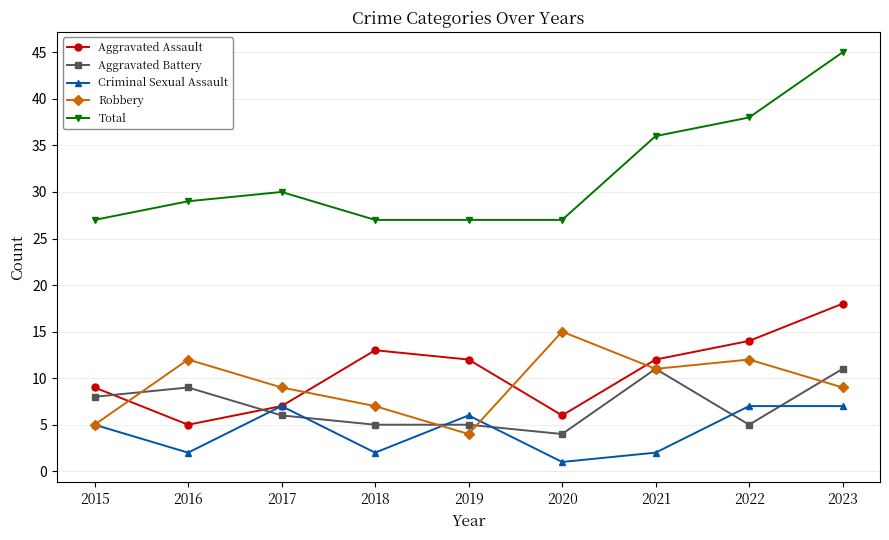

True or false: Aggravated Battery has a value of 3 at 2019.

False